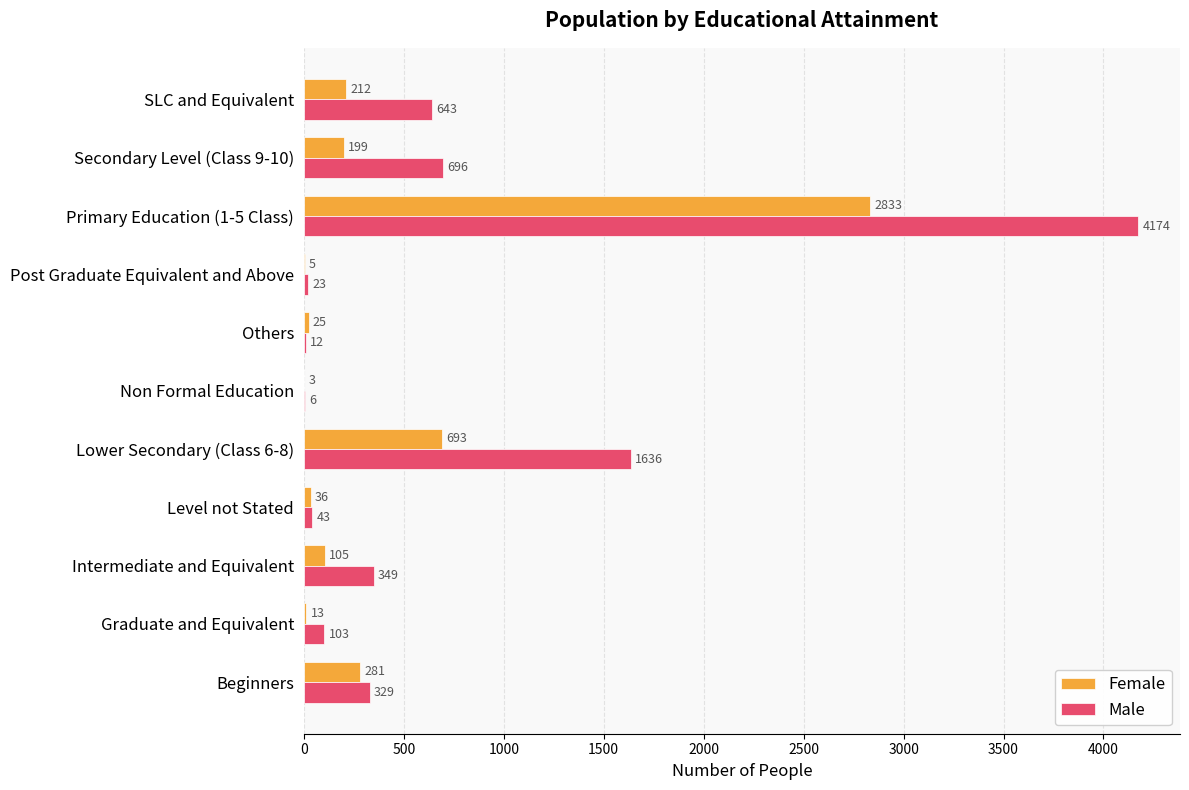

At which label is Male closest to 2090?

Lower Secondary (Class 6-8)